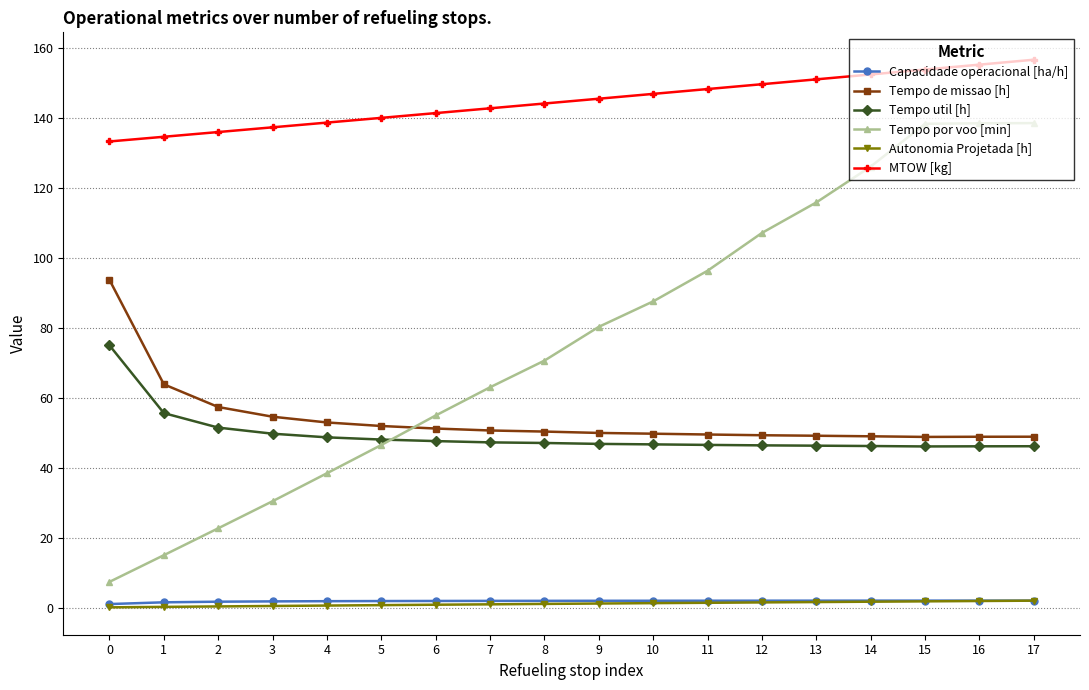

At how many categories does at least one series exceed 5?

18